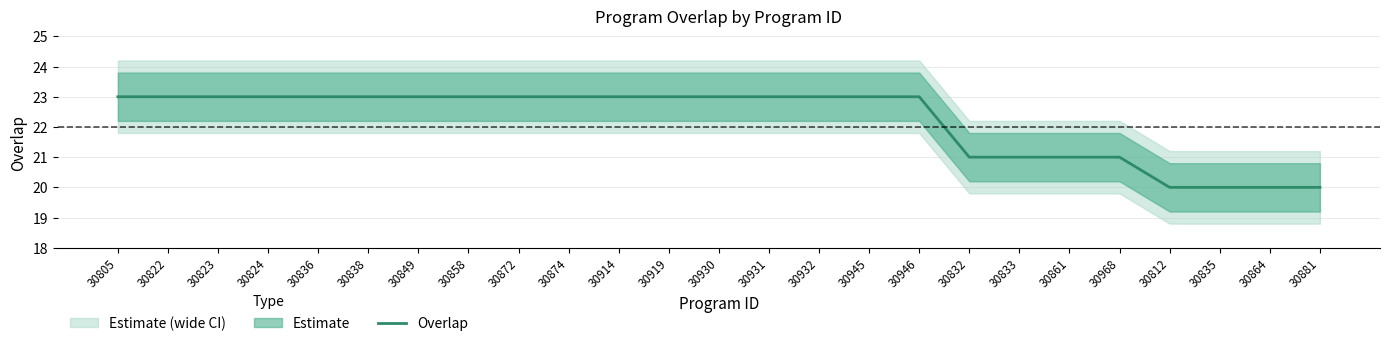

True or false: the data has more than 2 interior local peaks.

False